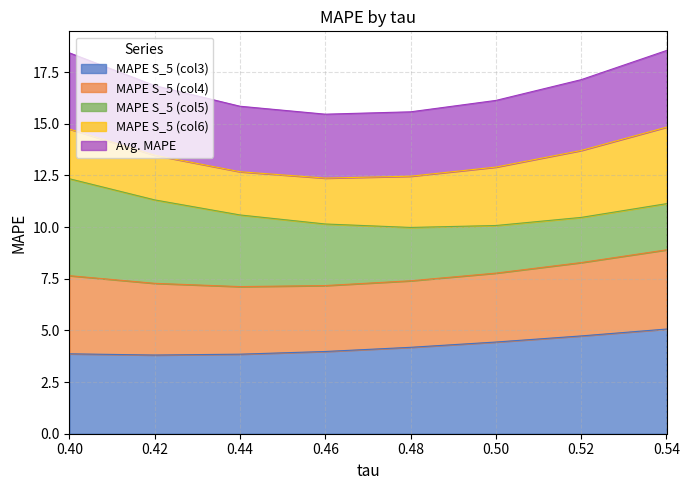

Is it true that MAPE S_5 (col4) equals 23.3 at 0.44?

False